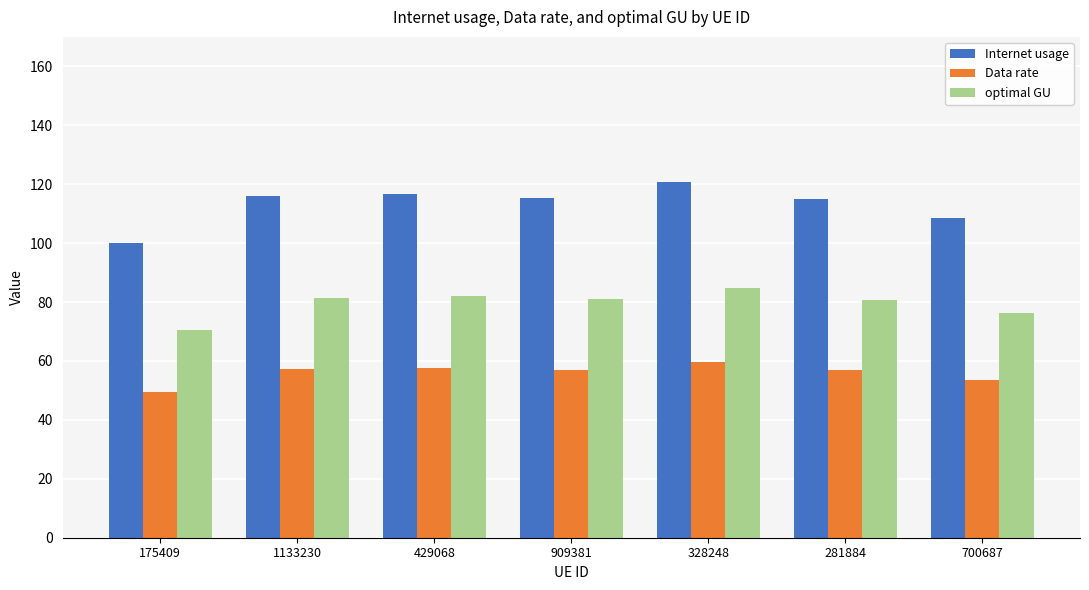

How many bars are there in each group?

3